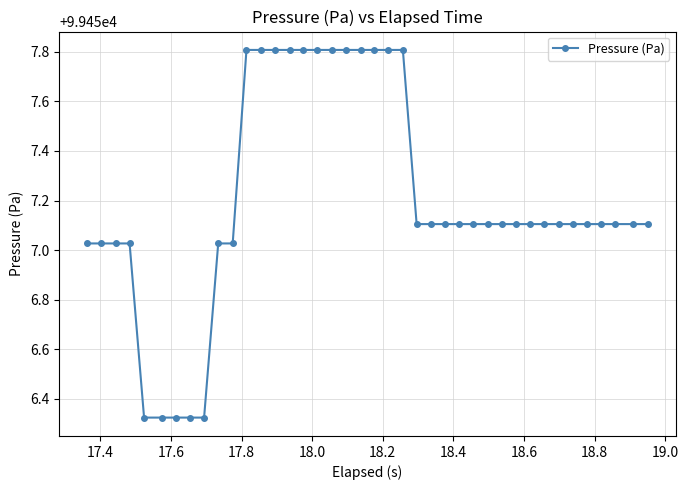

What is the sum of all values?

3978288.3